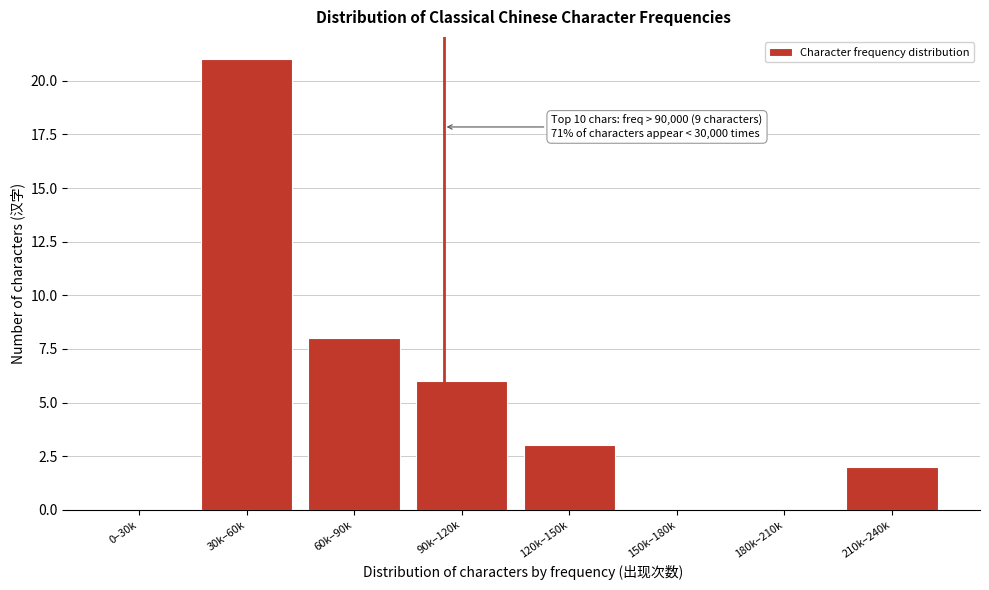

Reading left to right, transcribe all the data shown in this chart.

0–30k=0	30k–60k=21	60k–90k=8	90k–120k=6	120k–150k=3	150k–180k=0	180k–210k=0	210k–240k=2